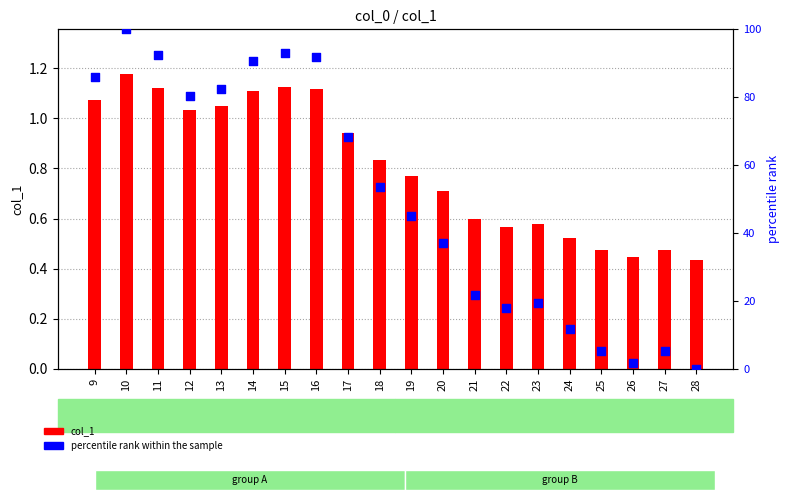

At which category is the sum across all series the highest?

10